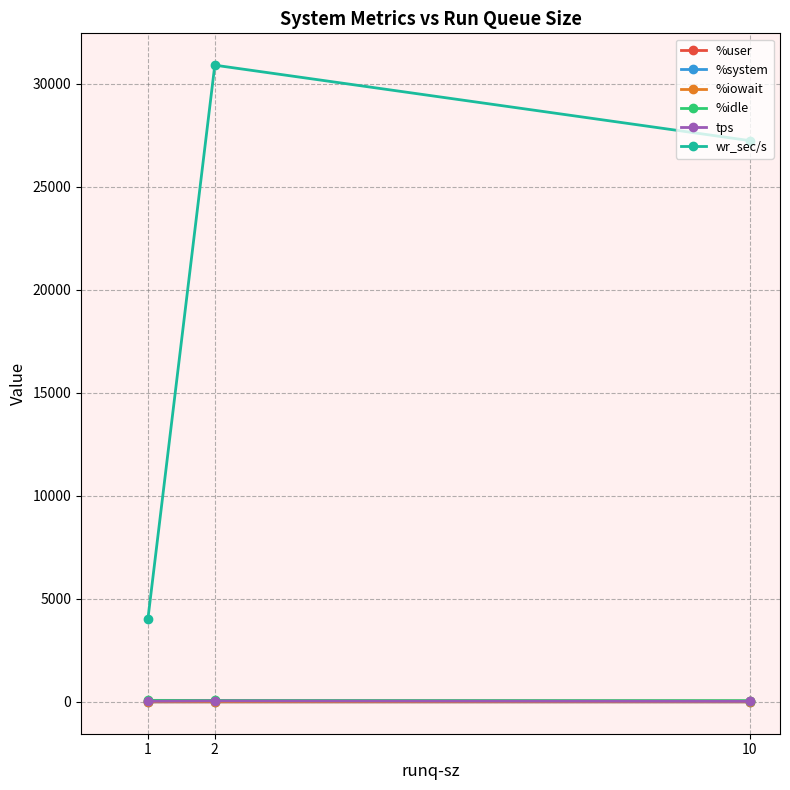

What is the total value across all series at 2?

31056.2